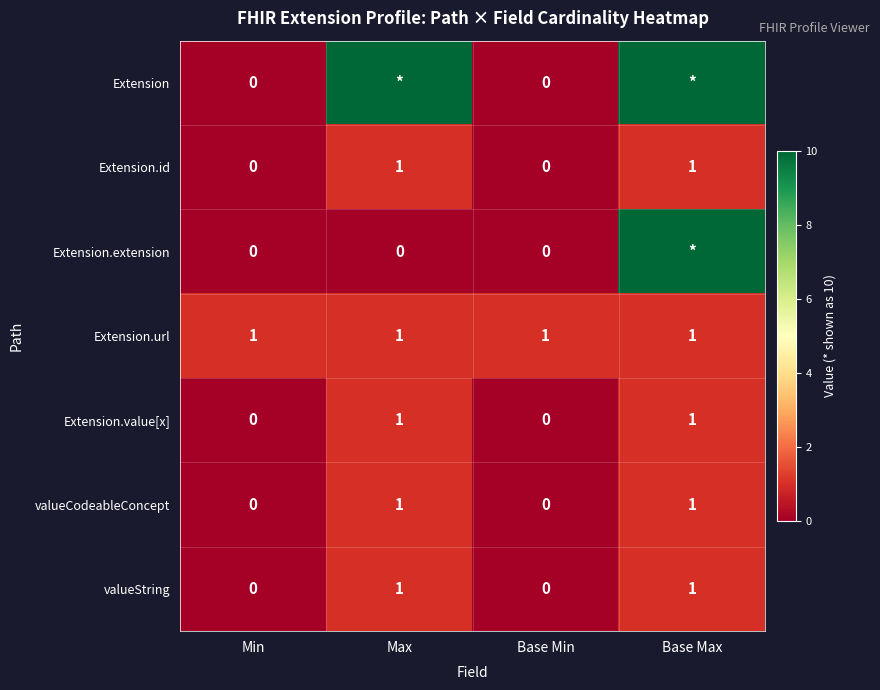

At how many categories does at least one series exceed 1?

2